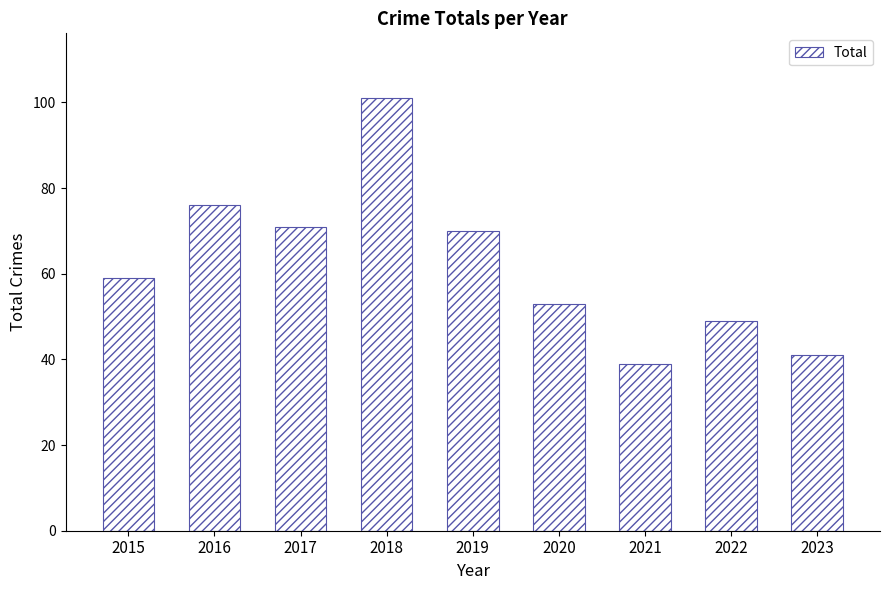

Are the bars grouped side by side (vs. stacked)?

No